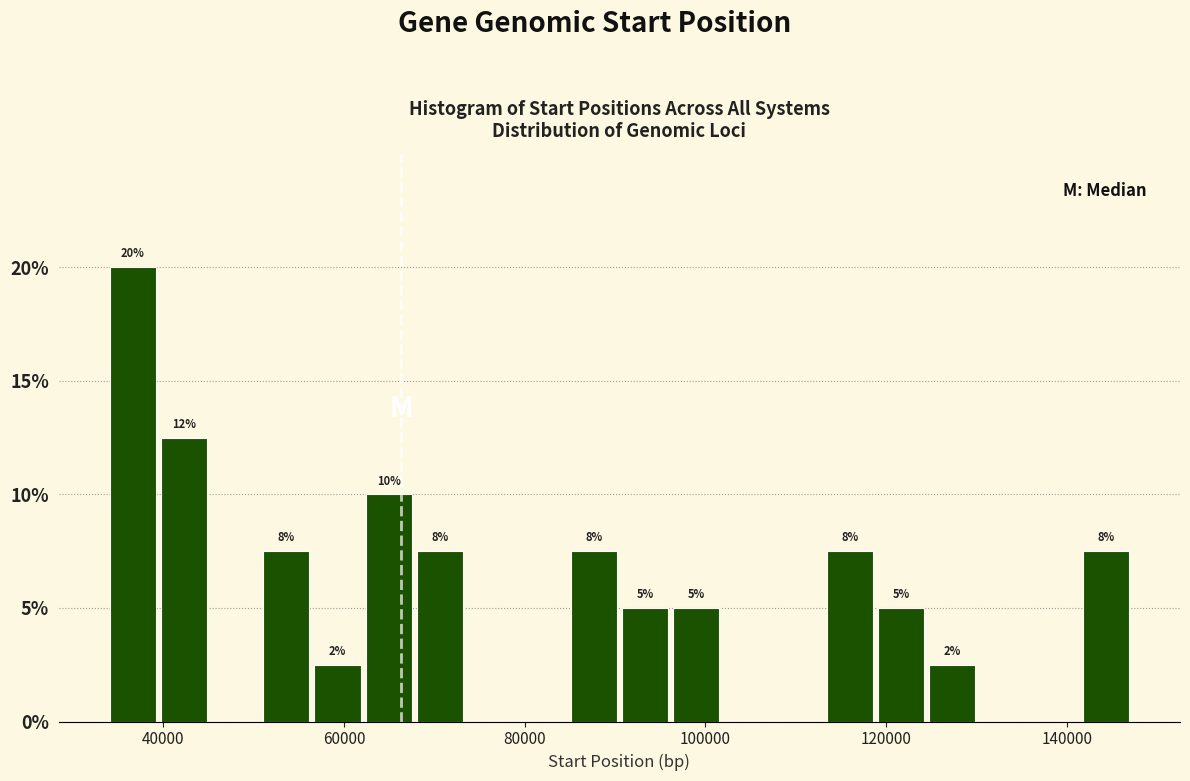

Read against the x-axis, roughly where is the centre of the tallest bar?

36000